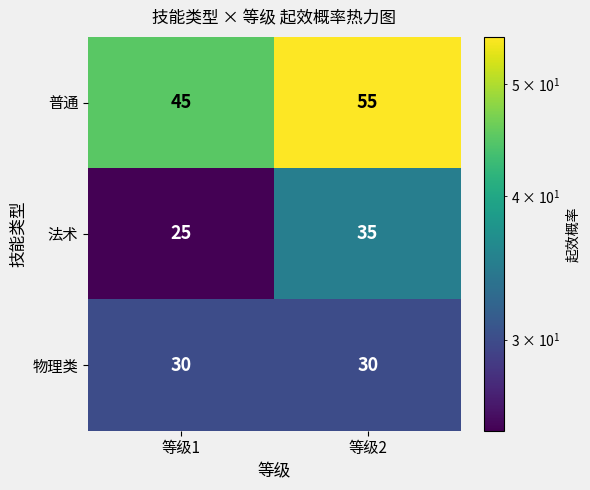

What is the difference between the highest and lowest values at 等级1?

20